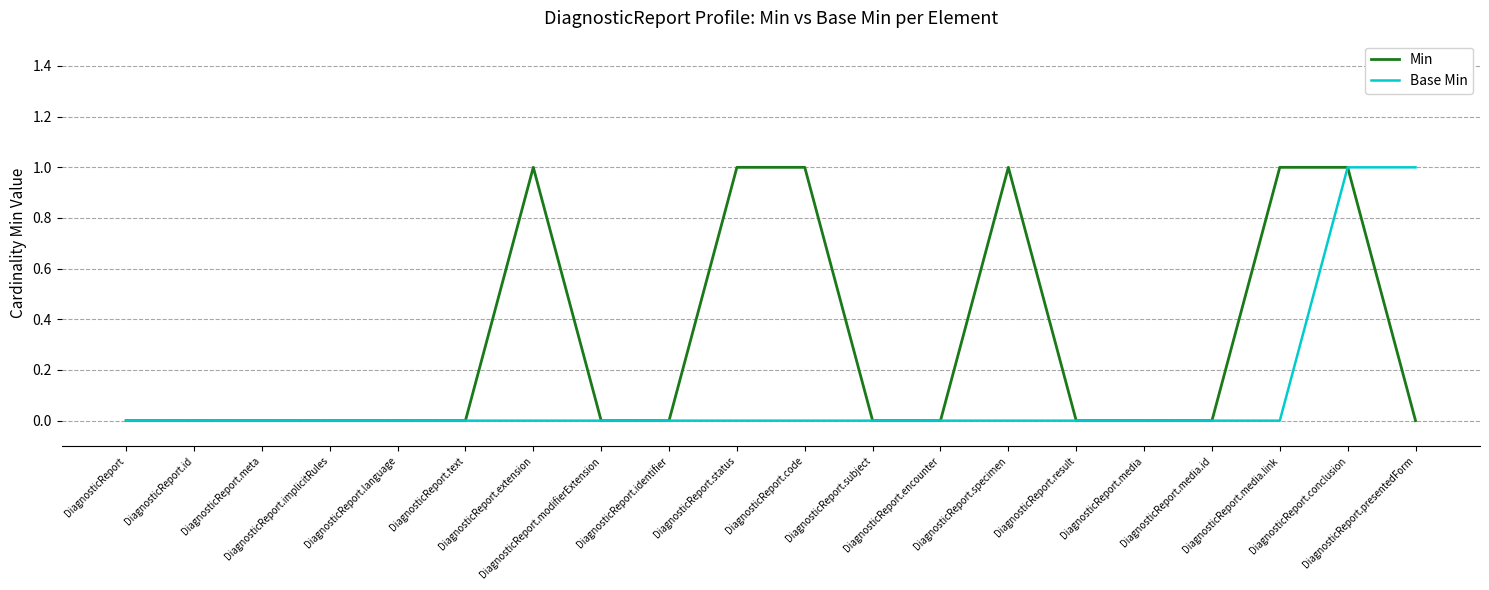

Which series has the largest total across all categories?

Min